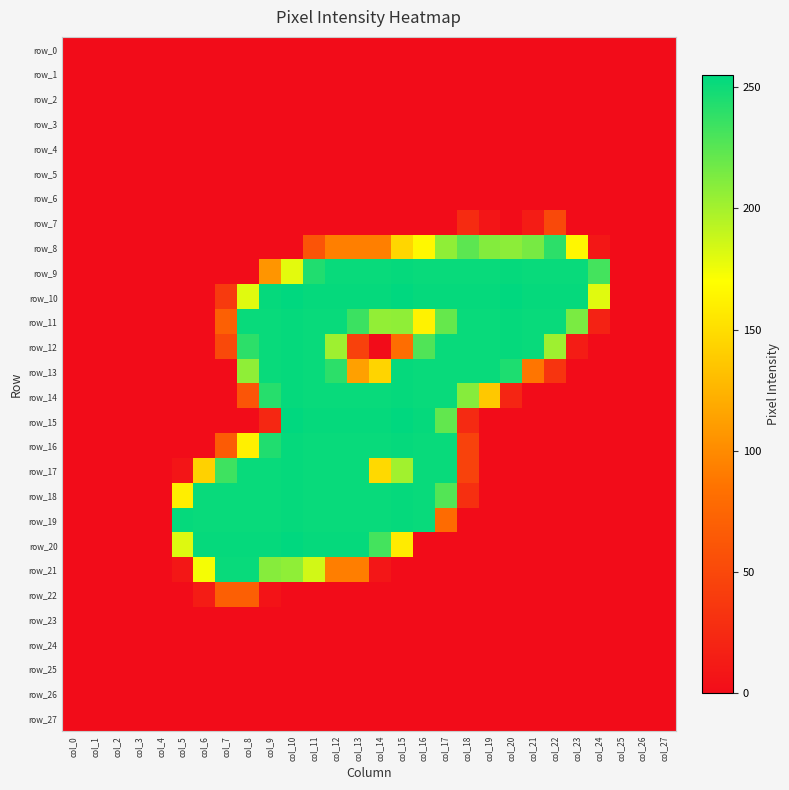

What is the maximum value shown in the chart?

255